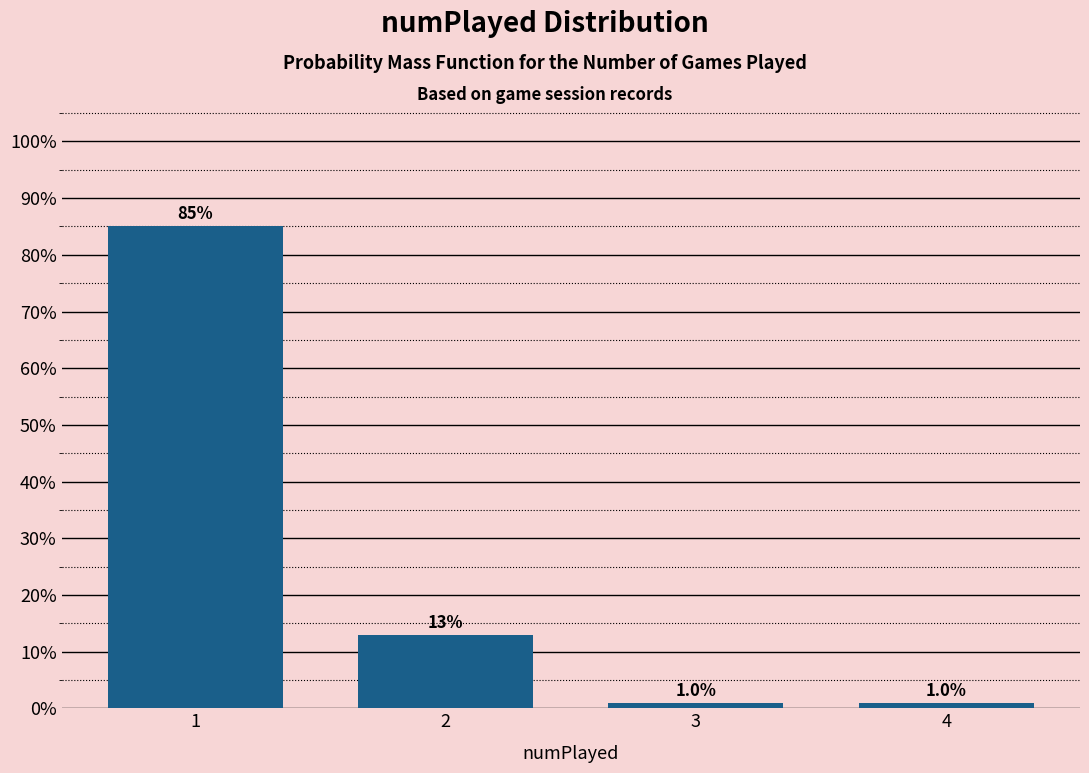

Reading right to left, extract all data points from this chart.

4=1.0	3=1.0	2=12.9	1=85.1